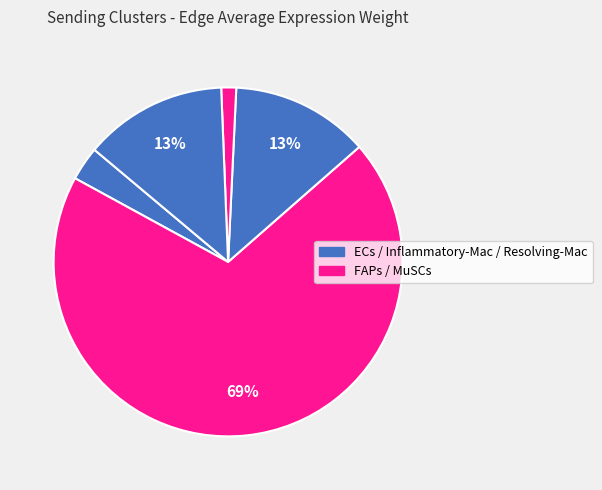

Count the number of slices in the pie.

5